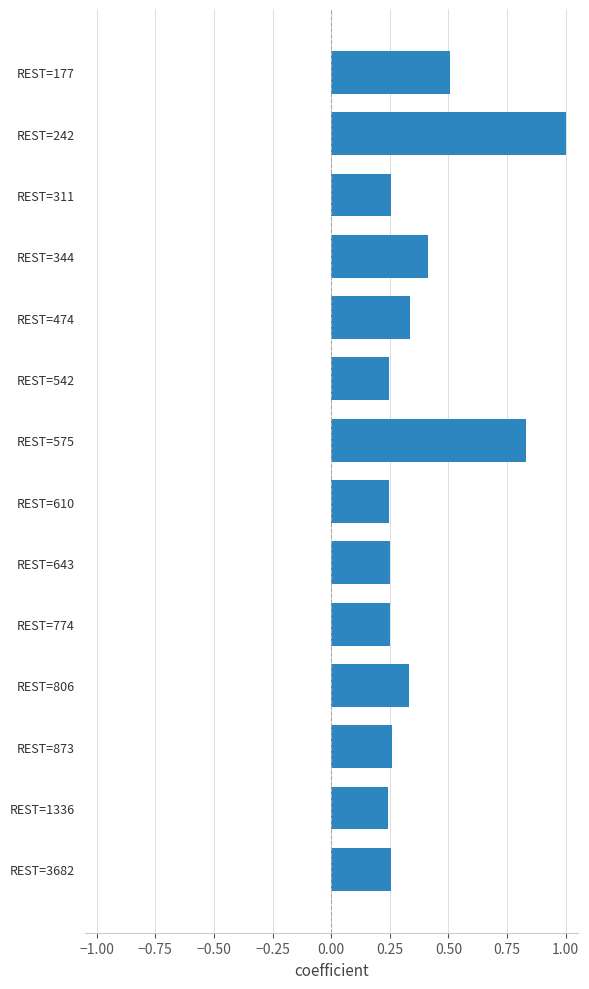

What value does the data have at REST=242?

1.0